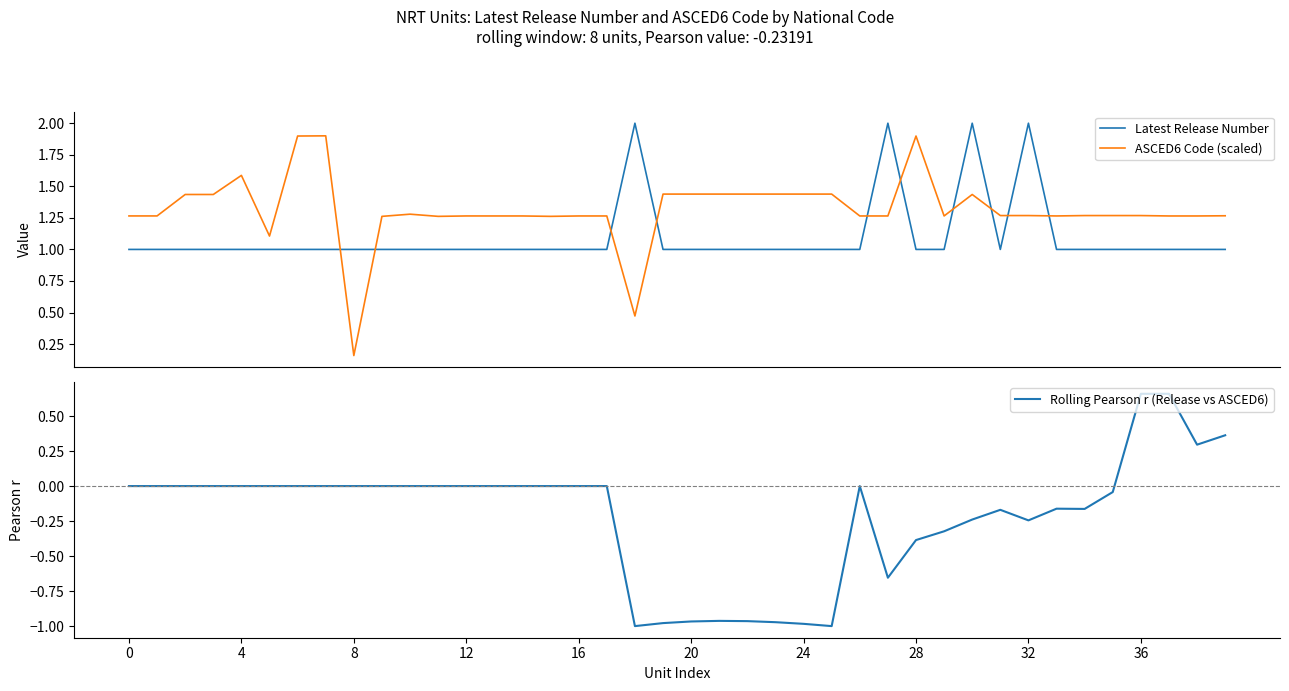

How many interior local peaks does the Rolling Pearson r (Release vs ASCED6) series have?

5